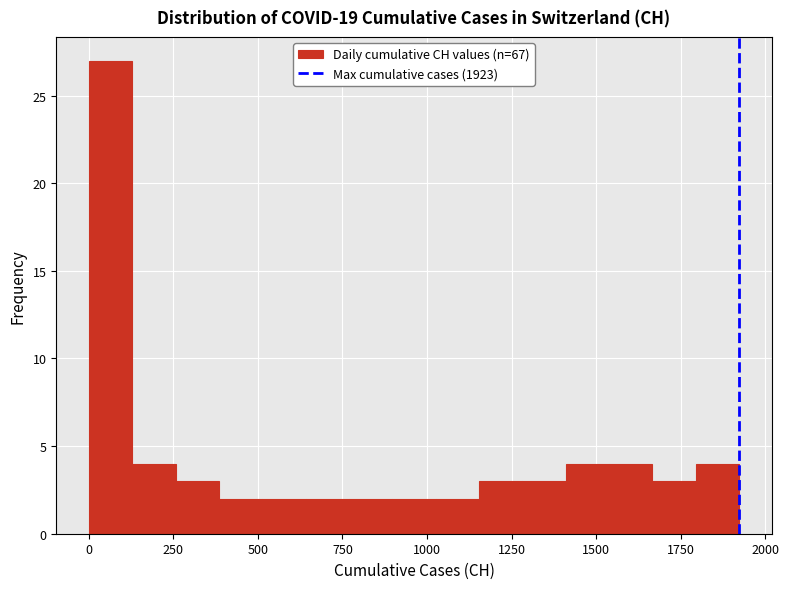

Around what value on the x-axis is the tallest bar? Give the approximate position of its centre, as read against the axis.

50